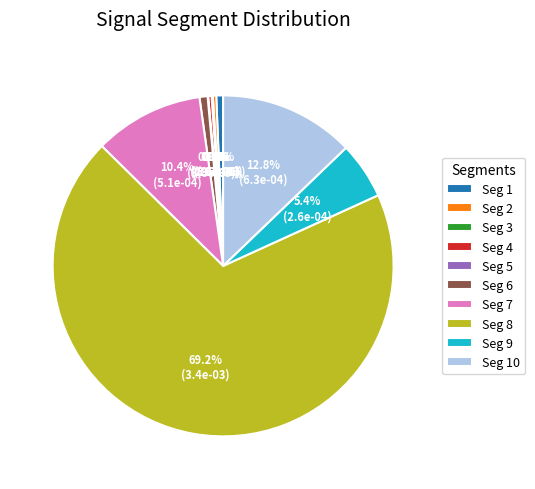

Combined, what portion of the pie is Seg 2 and Seg 6?

1.1%